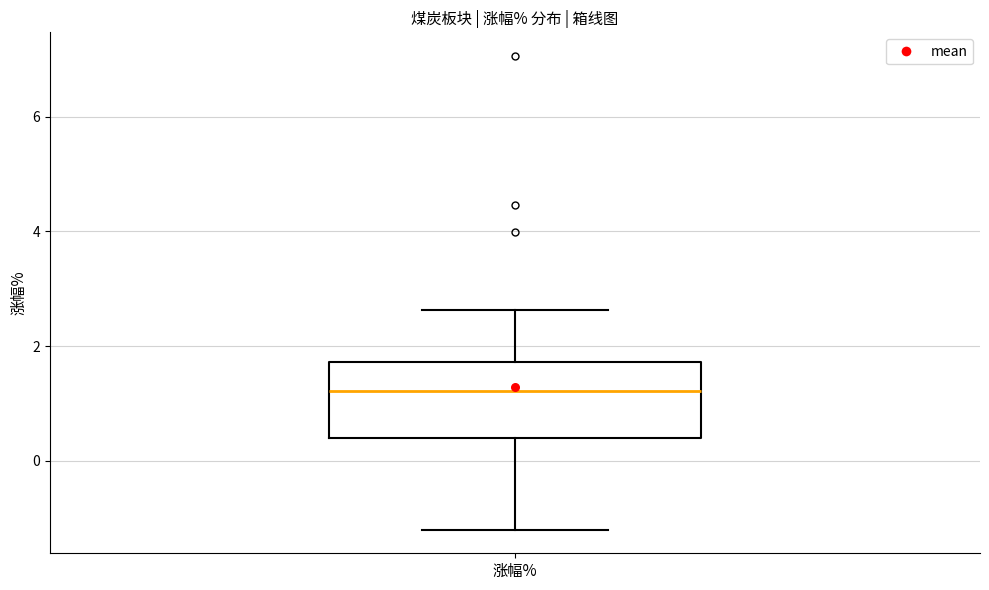

Transcribe this box plot: give where the median line is, the range the box spans, and where the two whiskers end, as read against the y-axis. The values are not printed on the chart, so give them approximately, as read against the axis.

median 1.2, box 0.4 to 1.8, whiskers -1.2 to 2.6